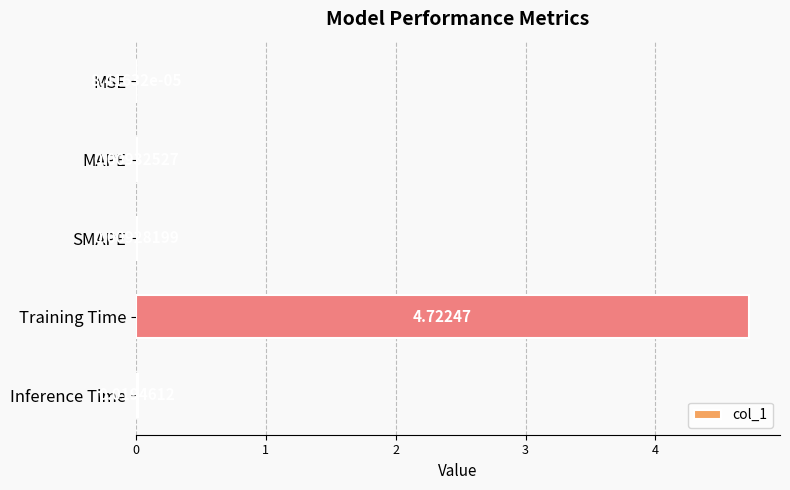

What is the change in value from SMAPE to Training Time?

+4.7